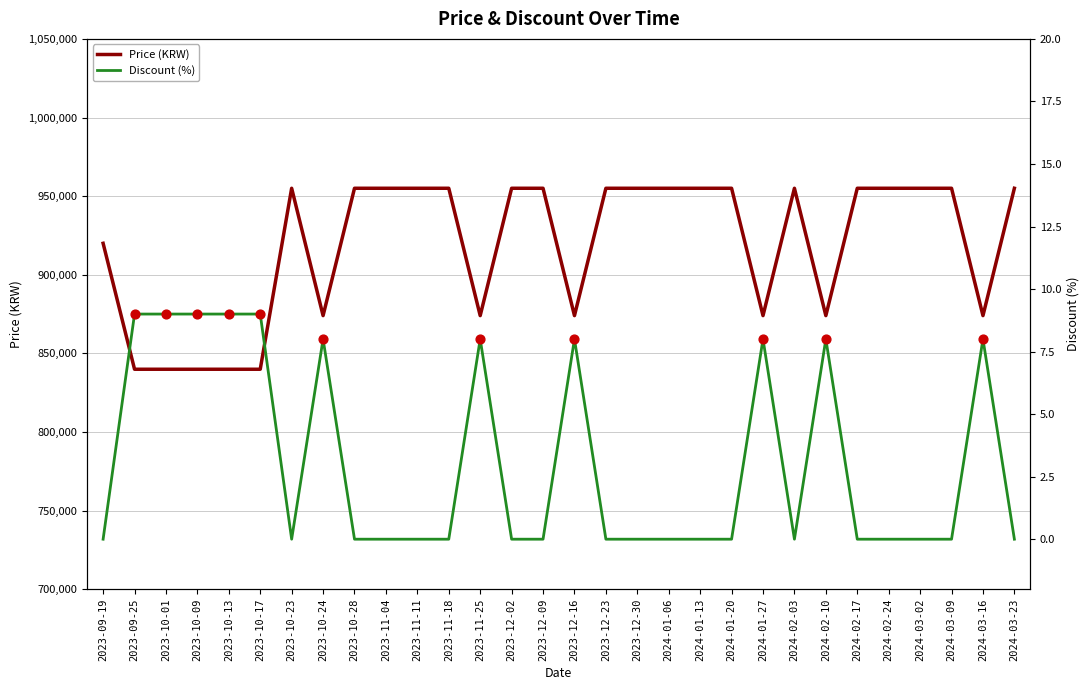

Is the value of Discount at 2024-03-09 greater than the value of Price at 2023-09-19?

No